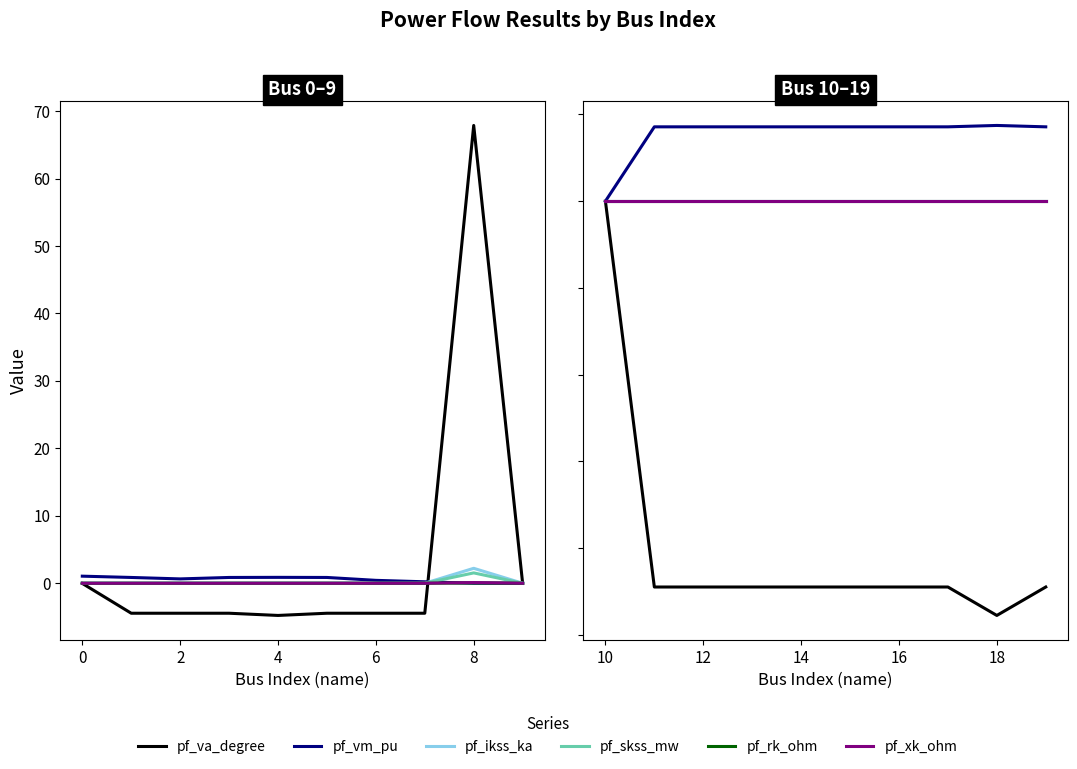

Does the chart have visible grid lines?

No